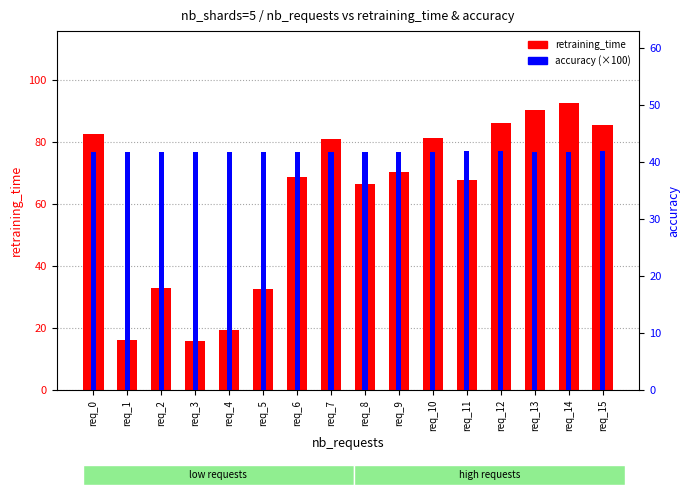

The value of accuracy at req_14 is 41.7. True or false?

True